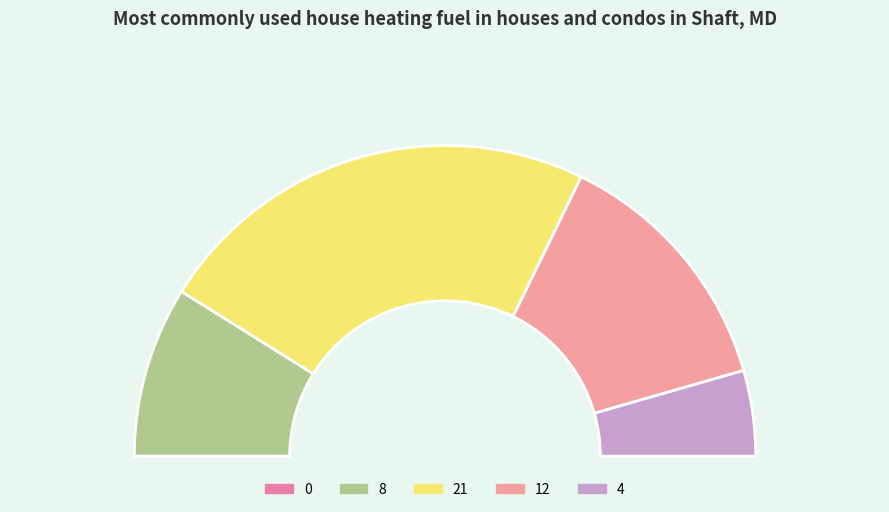

To the nearest percent, what is the difference between the 4 and 8 slice percentages?

9%